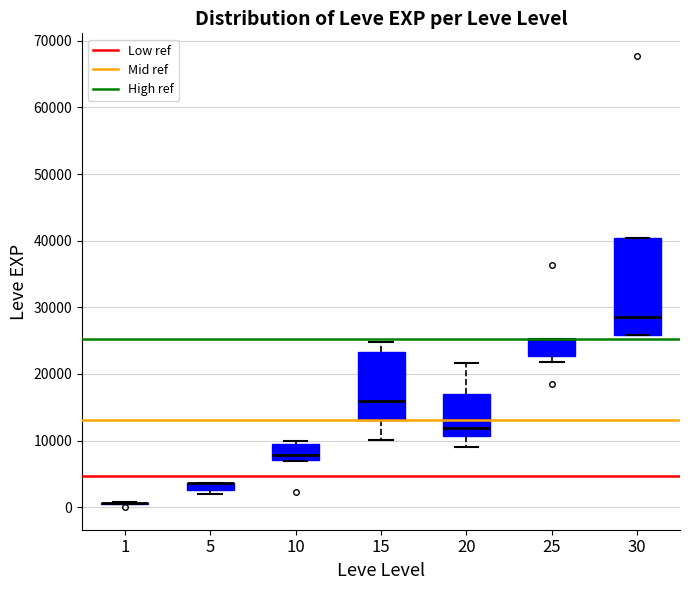

Where is the lower edge of the box at x = 5 on the y-axis? The values are not printed on the chart, so give them approximately, as read against the axis.

3000